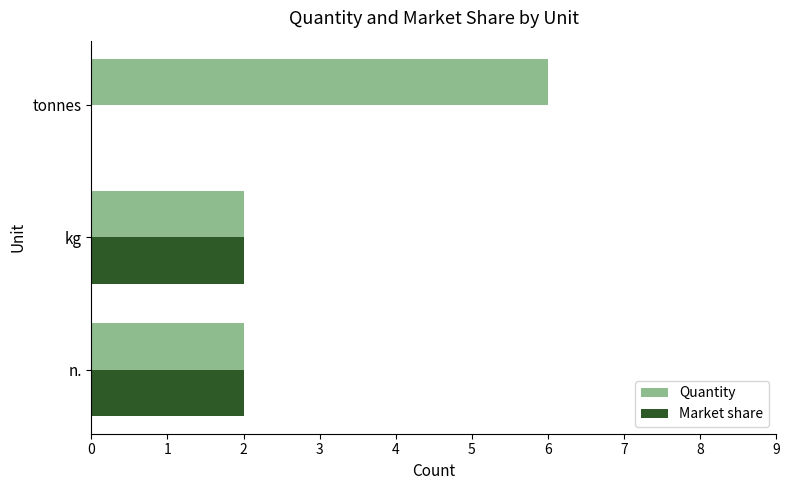

What are all the series names shown in the legend?

Quantity, Market share